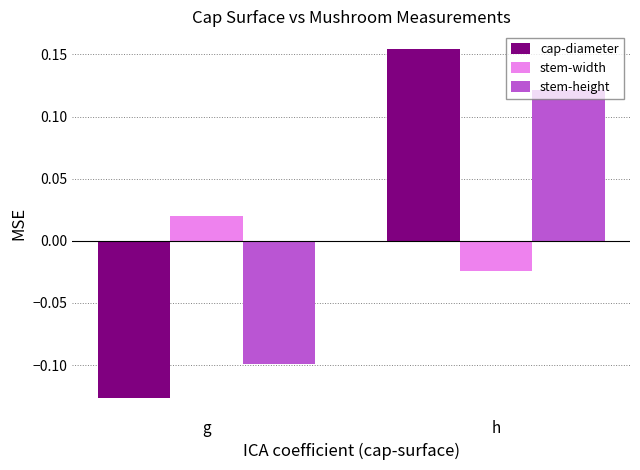

At which category is the sum across all series the highest?

h